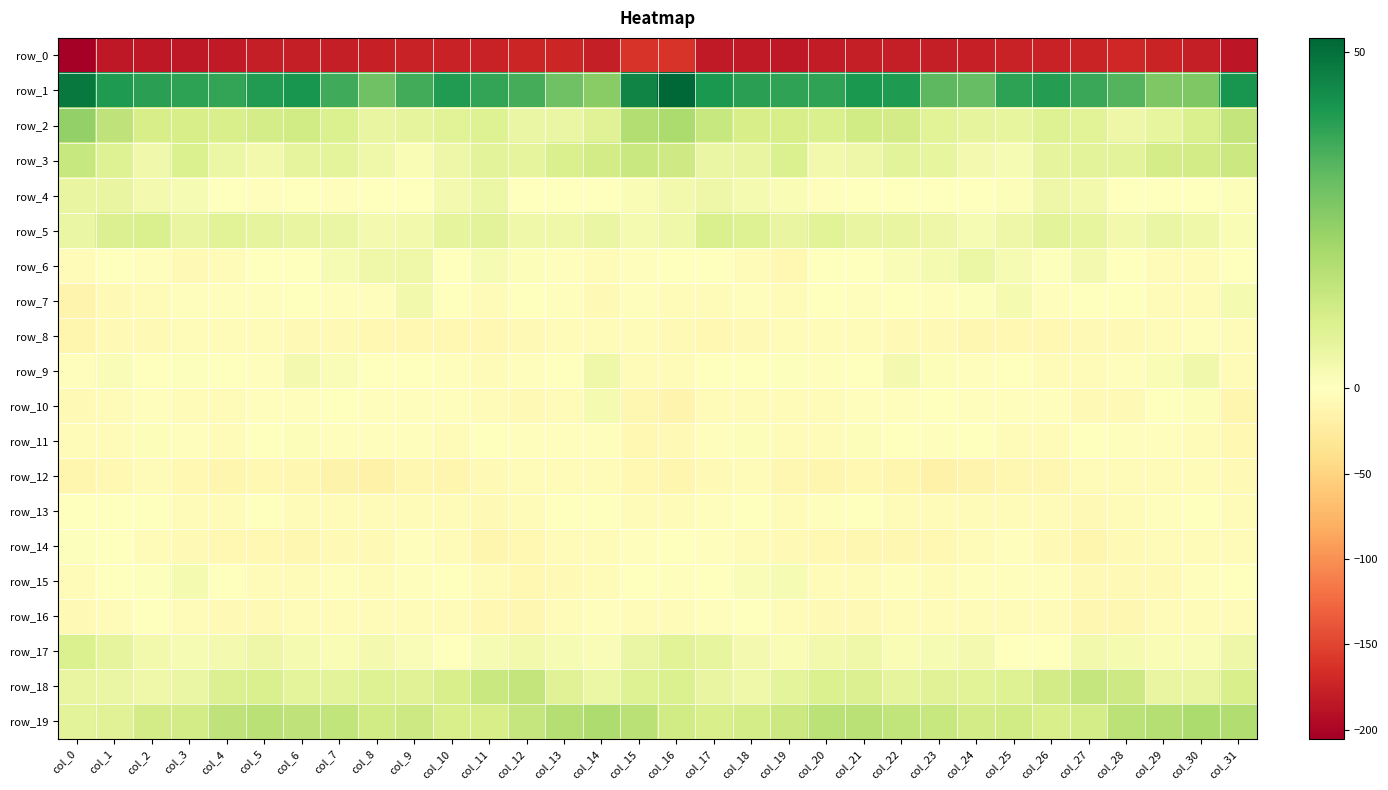

Between col_0 and col_3, which series saw the biggest shift?

row_0